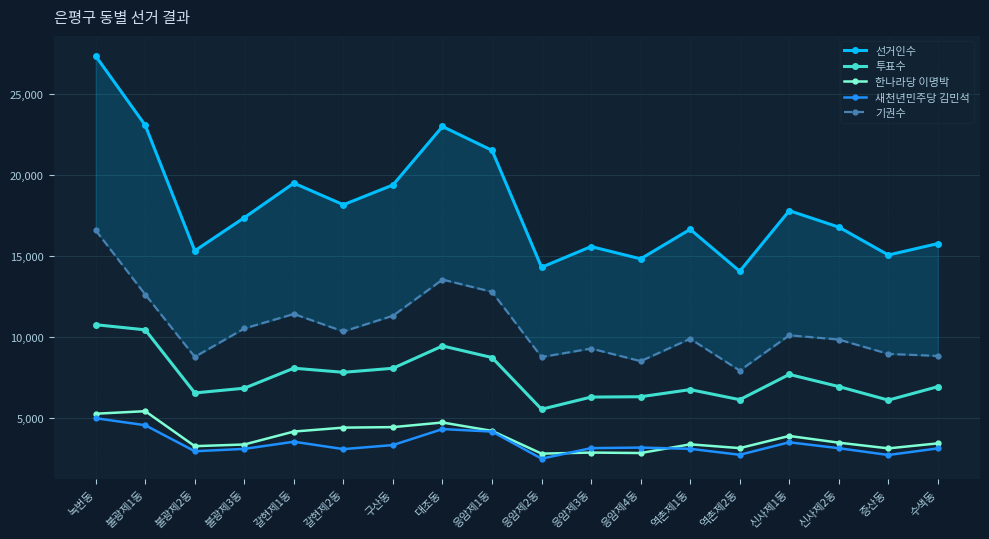

What is the average value of the 기권수 series?

10564